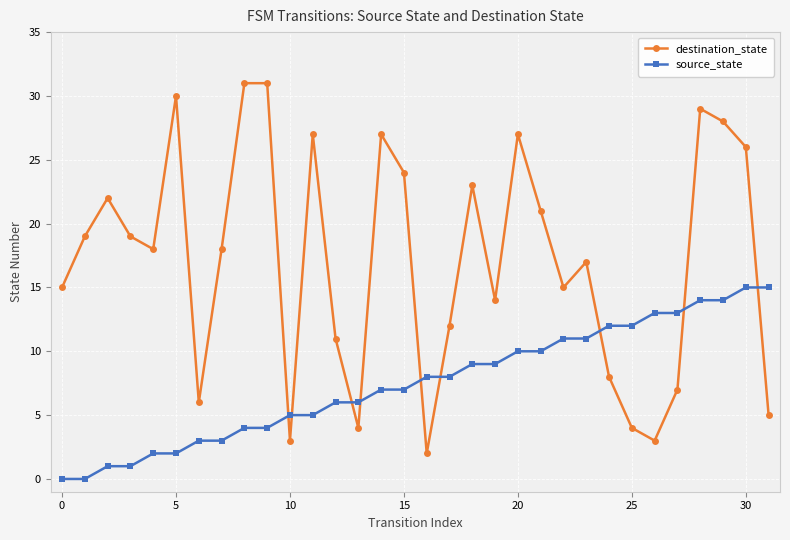

Which series has the largest range (max minus min)?

destination_state